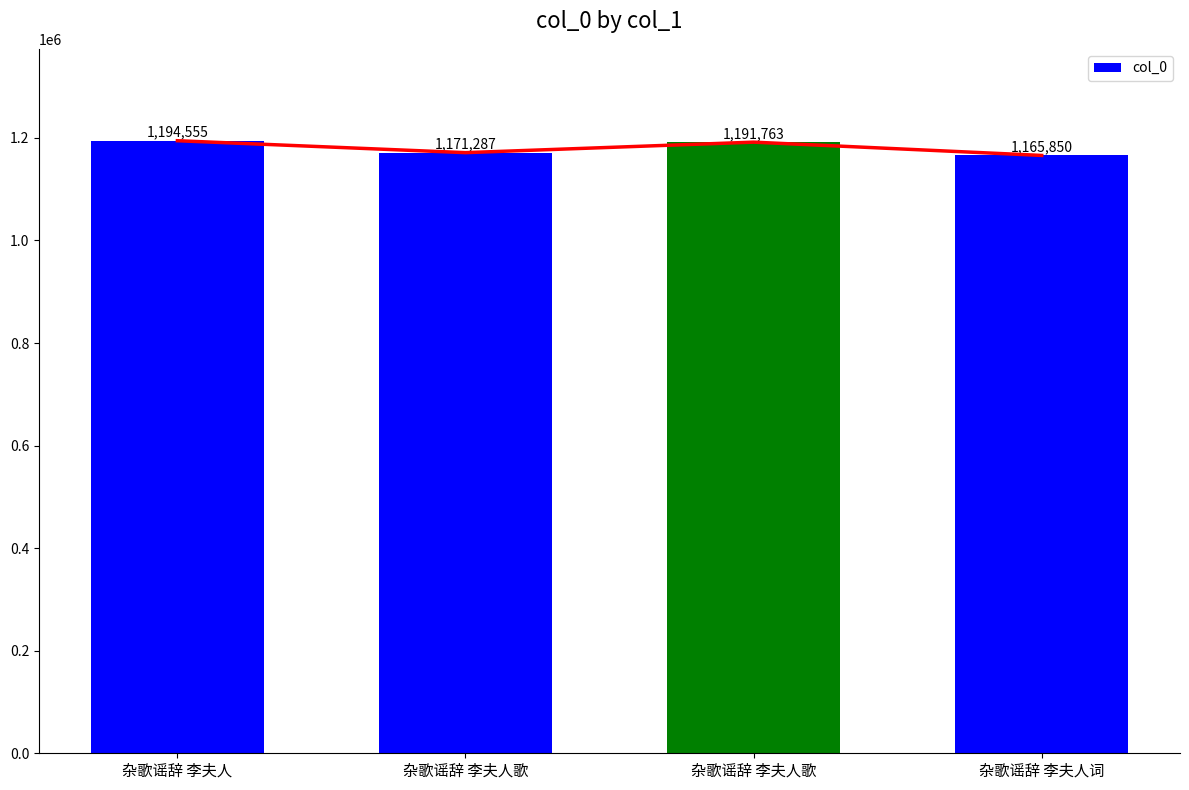

Which has a higher value, 杂歌谣辞 李夫人 or 杂歌谣辞 李夫人歌?

杂歌谣辞 李夫人